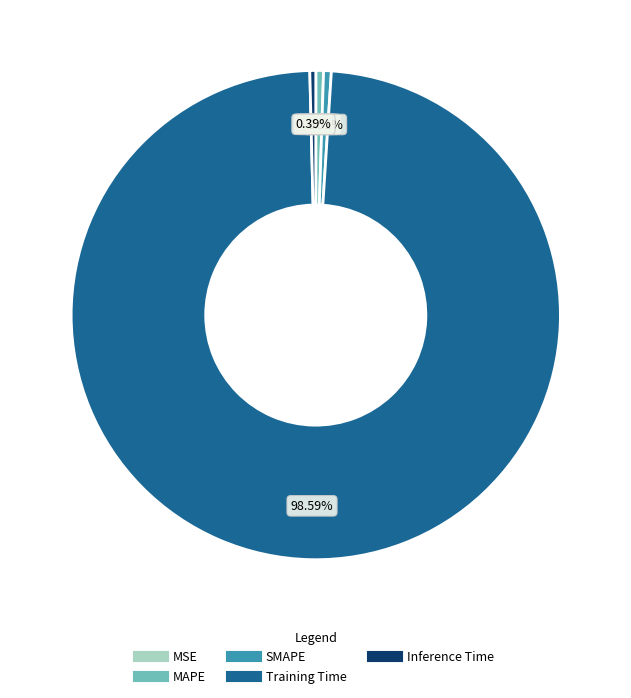

Between Inference Time and Training Time, which is larger?

Training Time